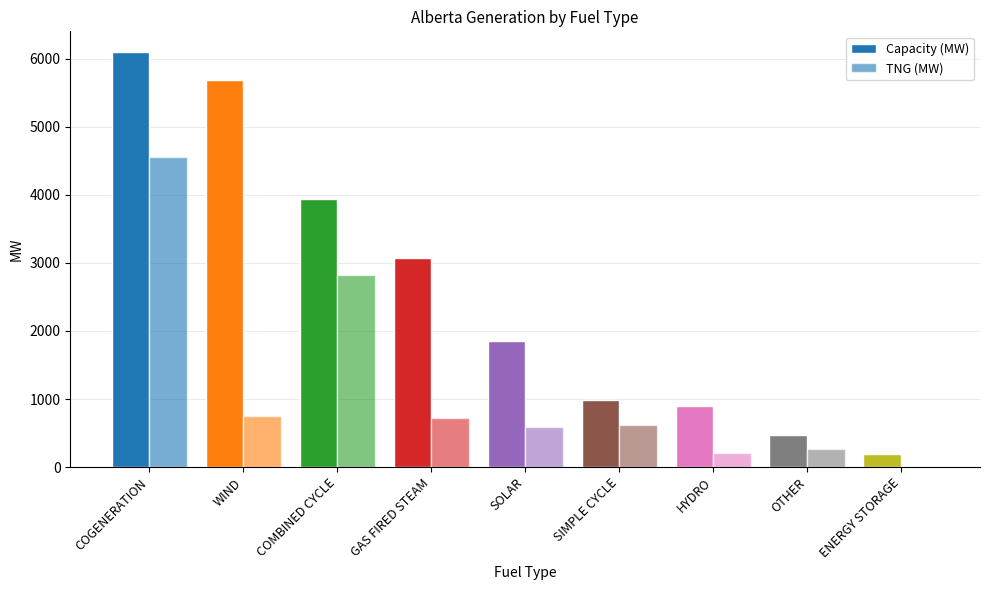

How many categories are shown in the chart?

9